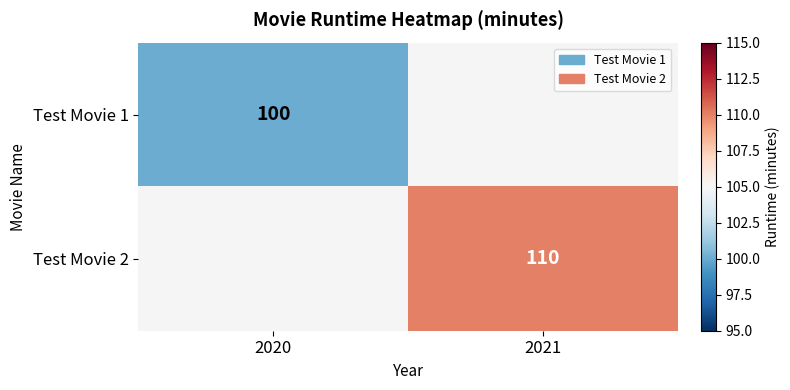

True or false: Test Movie 1 has a value of 163 at 2020.

False